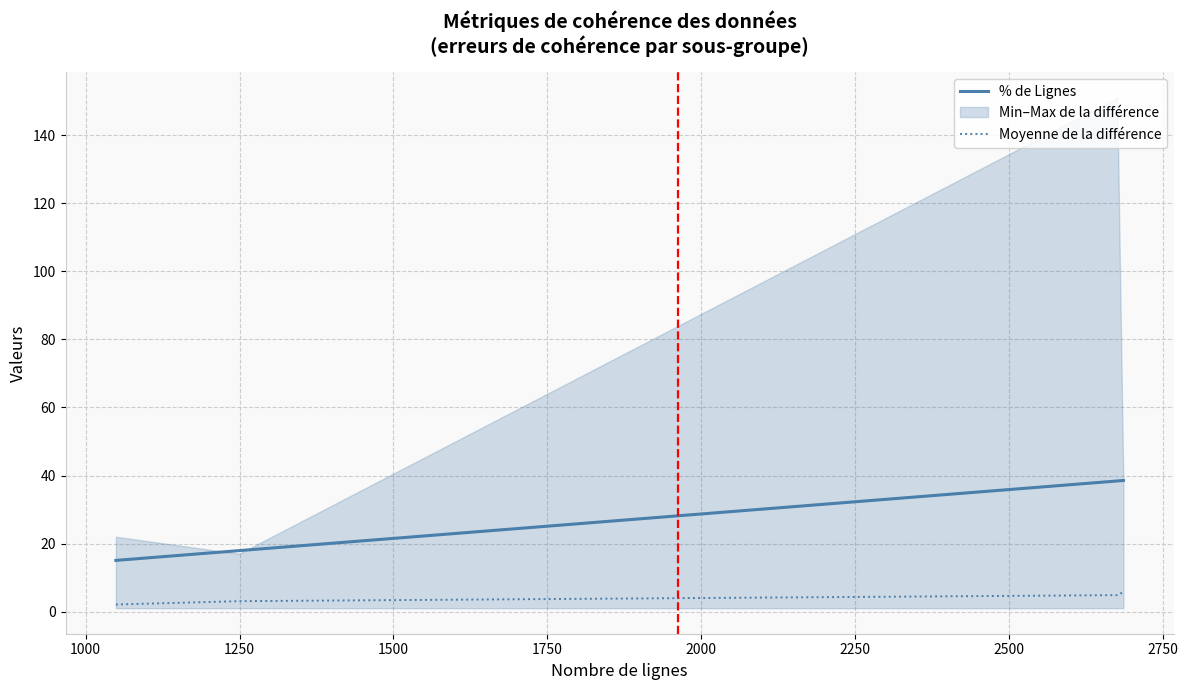

What is the highest value of the Moyenne de la différence series?

5.7